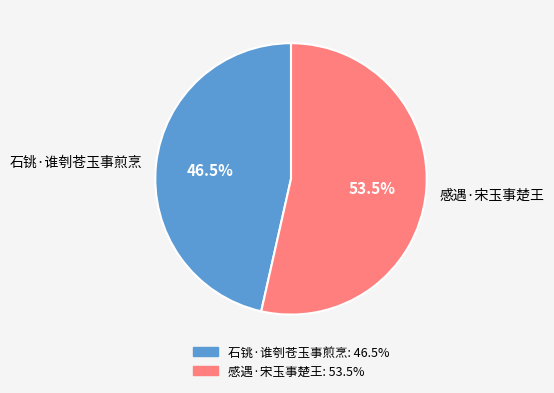

Which slice is the smallest?

石铫·谁刳苍玉事煎烹